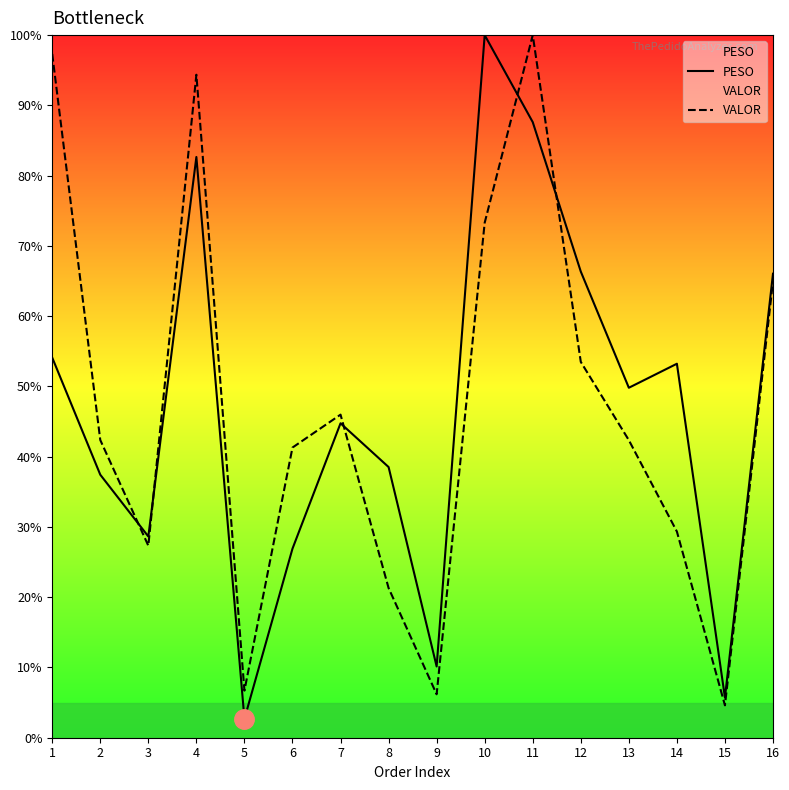

Between 3 and 14, which series saw the biggest shift?

PESO